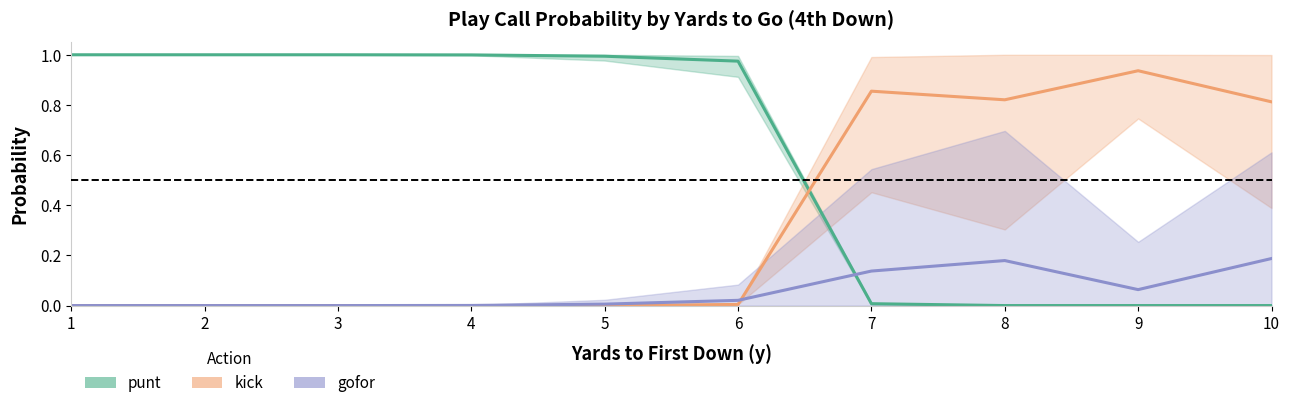

How many lines are shown in the chart?

3